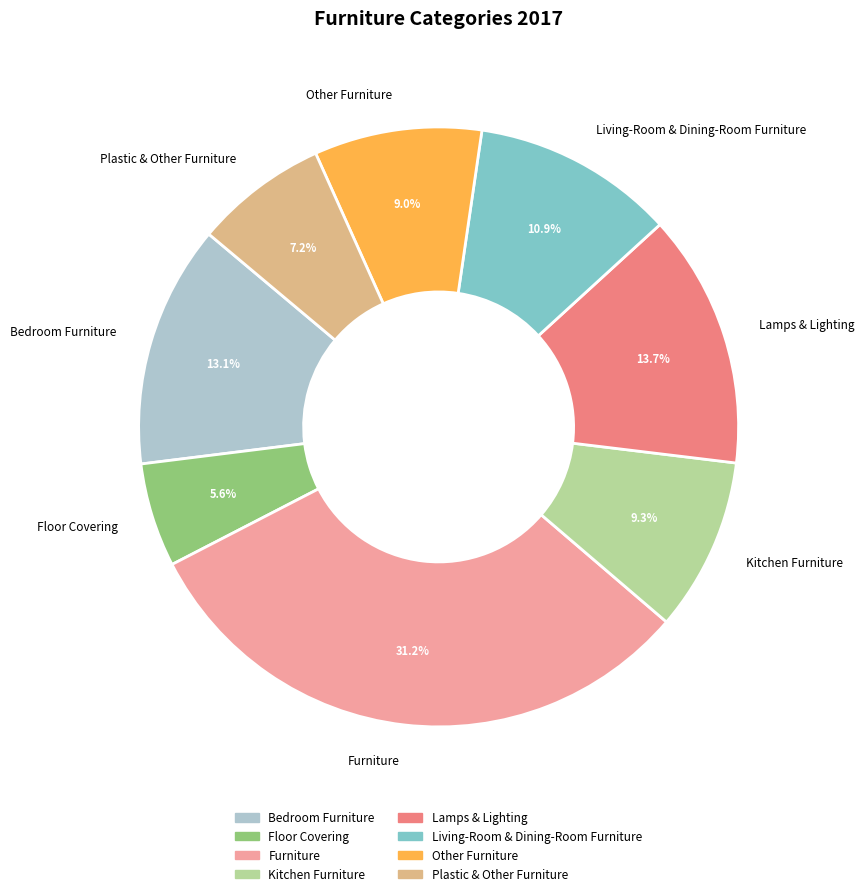

To the nearest percent, what is the average slice percentage?

12%